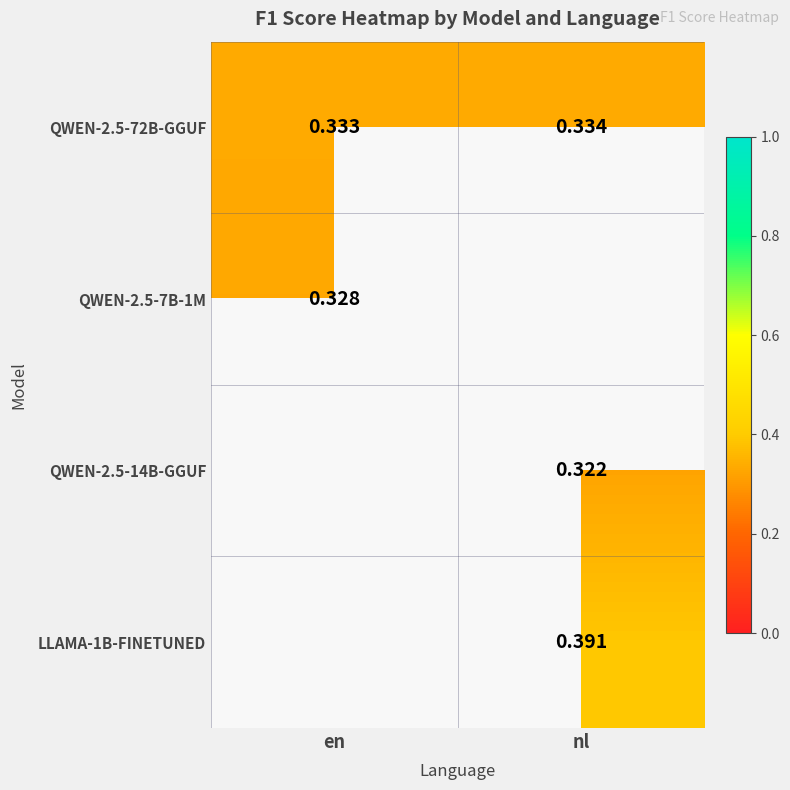

Is the value of QWEN-2.5-14B-GGUF at nl greater than the value of QWEN-2.5-72B-GGUF at nl?

No